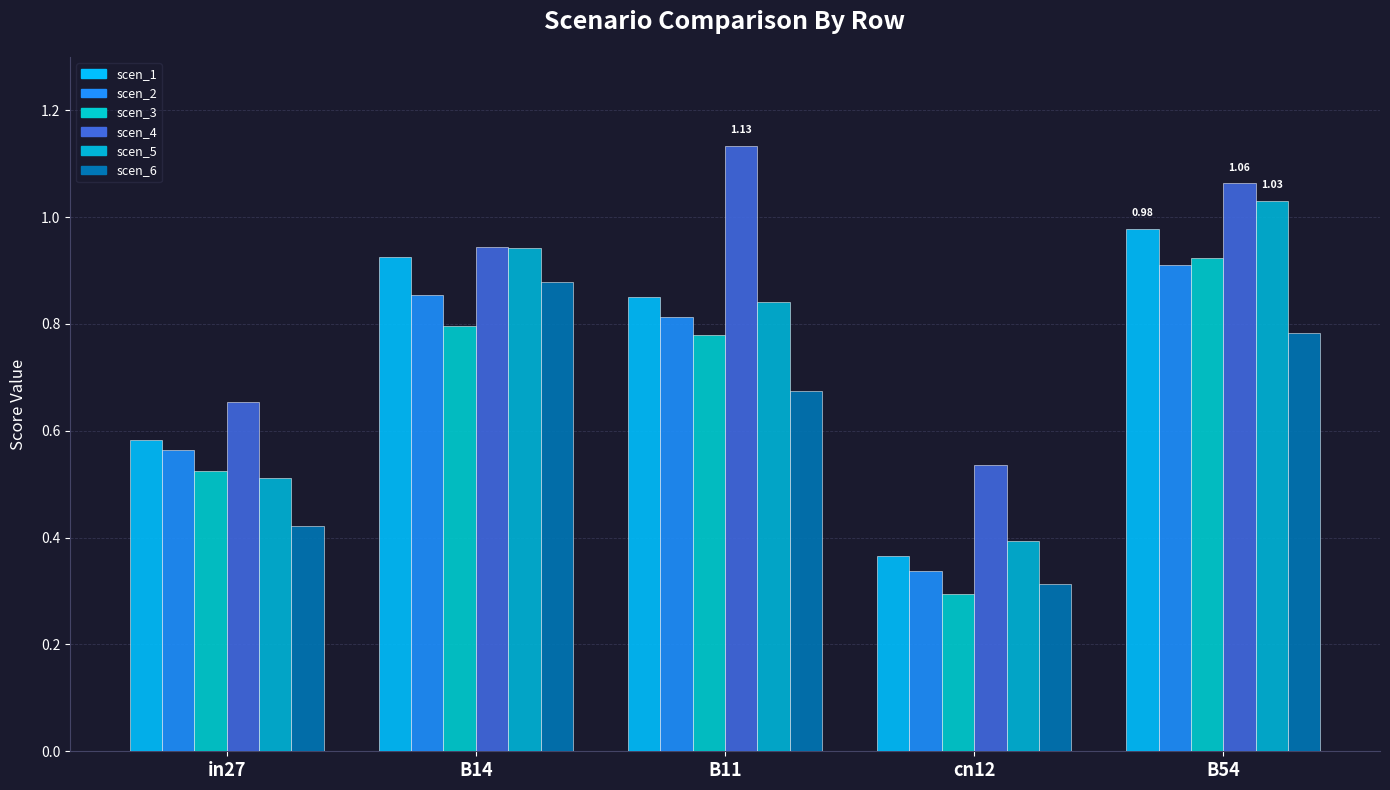

Which label corresponds to the smallest value in the chart?

cn12